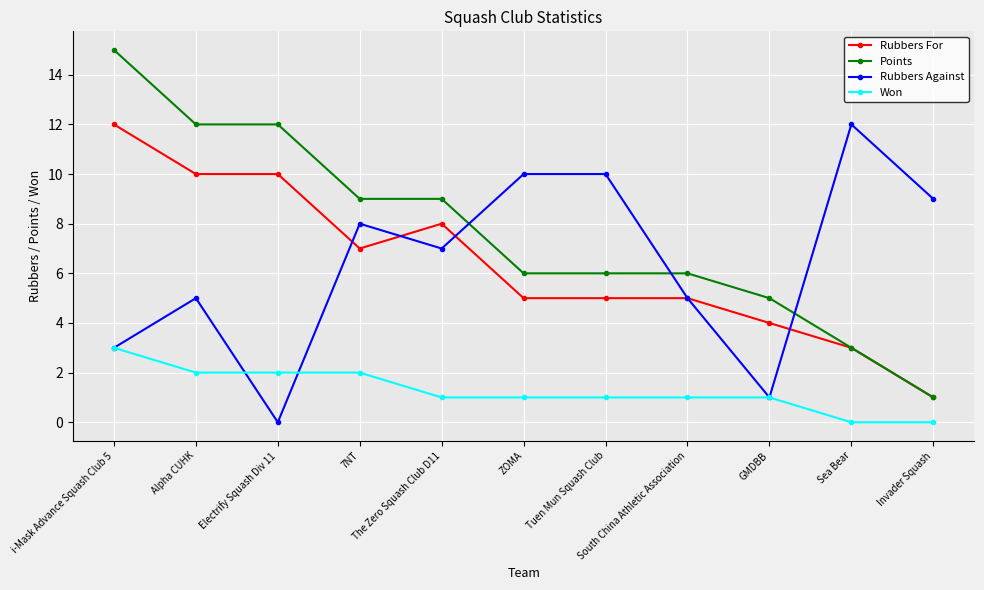

At how many categories does at least one series exceed 3?

11